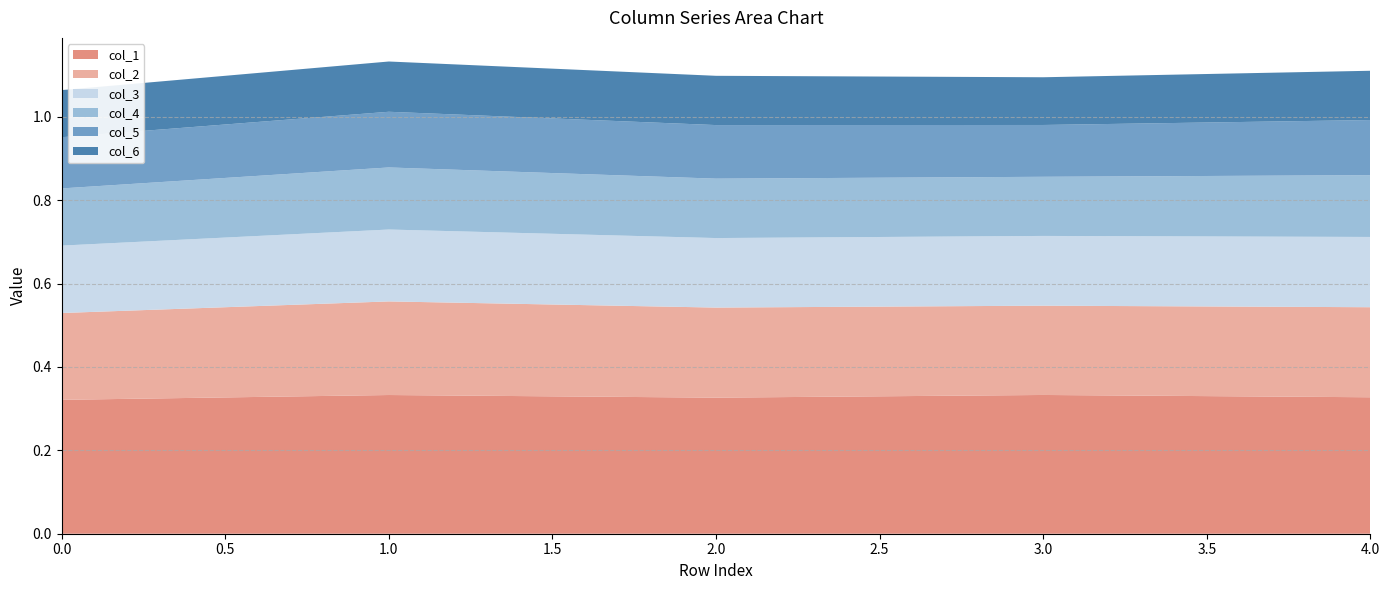

Reading left to right, extract all data points from this chart.

col_1: 0.3	0.3	0.3	0.3	0.3
col_2: 0.2	0.2	0.2	0.2	0.2
col_3: 0.2	0.2	0.2	0.2	0.2
col_4: 0.1	0.1	0.1	0.1	0.1
col_5: 0.1	0.1	0.1	0.1	0.1
col_6: 0.1	0.1	0.1	0.1	0.1